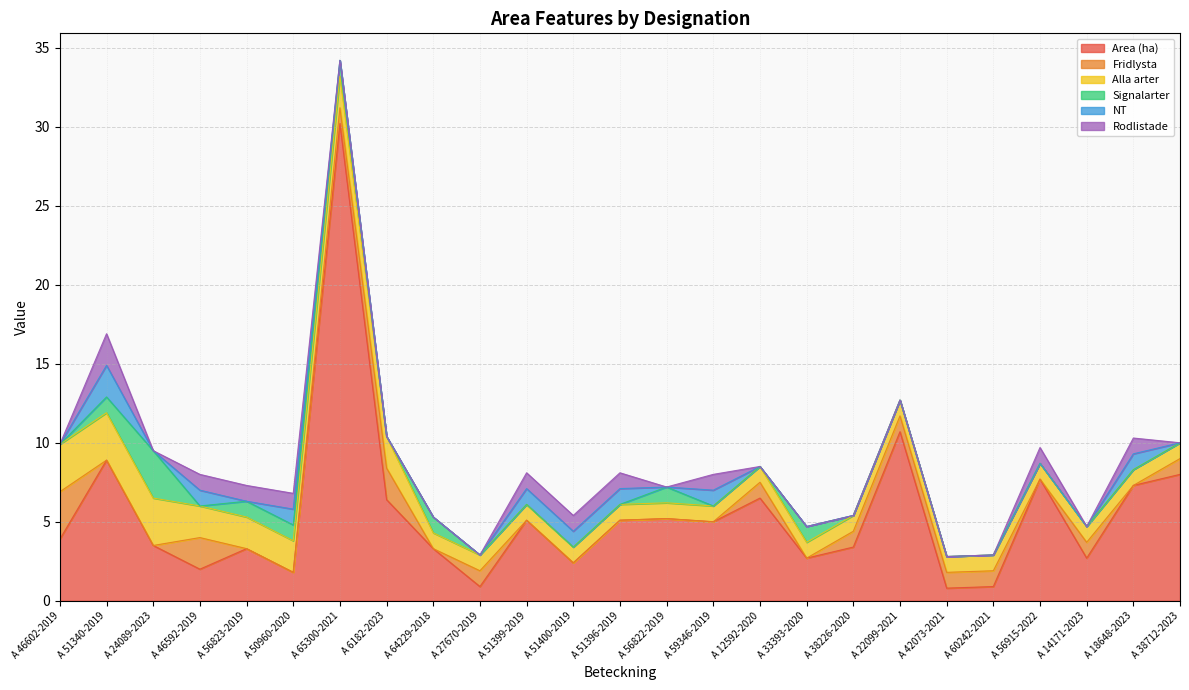

What is the label of the 24th point from the right?

A 51340-2019